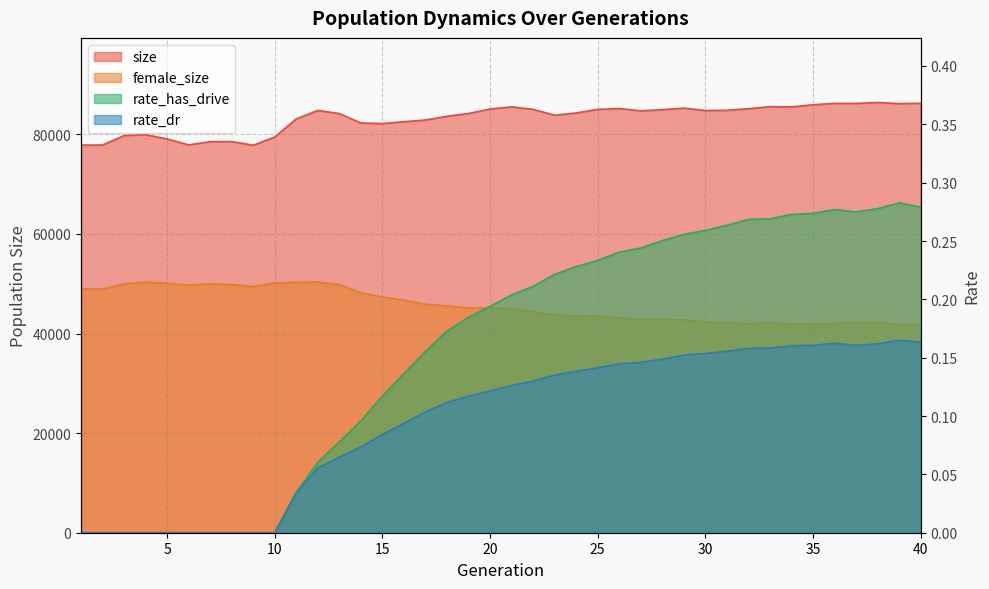

Reading left to right, transcribe all the data shown in this chart.

size: 77843.0	77849.0	79762.0	79923.0	79075.0	77877.0	78534.0	78554.0	77806.0	79465.0	83111.0	84794.0	84174.0	82274.0	82164.0	82544.0	82883.0	83635.0	84186.0	85085.0	85524.0	85021.0	83832.0	84298.0	85007.0	85183.0	84729.0	84954.0	85267.0	84785.0	84833.0	85144.0	85567.0	85517.0	85943.0	86222.0	86206.0	86410.0	86165.0	86244.0
female_size: 48966.0	48917.0	49977.0	50346.0	50107.0	49726.0	49987.0	49824.0	49423.0	50166.0	50275.0	50364.0	49791.0	48184.0	47353.0	46708.0	45888.0	45547.0	45132.0	45167.0	45000.0	44410.0	43692.0	43600.0	43499.0	43167.0	42863.0	42852.0	42747.0	42337.0	42096.0	42009.0	42093.0	41960.0	41969.0	42020.0	42187.0	42201.0	41839.0	41825.0
rate_dr: 0.0	0.0	0.0	0.0	0.0	0.0	0.0	0.0	0.0	0.0	0.0	0.1	0.1	0.1	0.1	0.1	0.1	0.1	0.1	0.1	0.1	0.1	0.1	0.1	0.1	0.1	0.1	0.1	0.2	0.2	0.2	0.2	0.2	0.2	0.2	0.2	0.2	0.2	0.2	0.2
rate_has_drive: 0.0	0.0	0.0	0.0	0.0	0.0	0.0	0.0	0.0	0.0	0.0	0.1	0.1	0.1	0.1	0.1	0.2	0.2	0.2	0.2	0.2	0.2	0.2	0.2	0.2	0.2	0.2	0.3	0.3	0.3	0.3	0.3	0.3	0.3	0.3	0.3	0.3	0.3	0.3	0.3